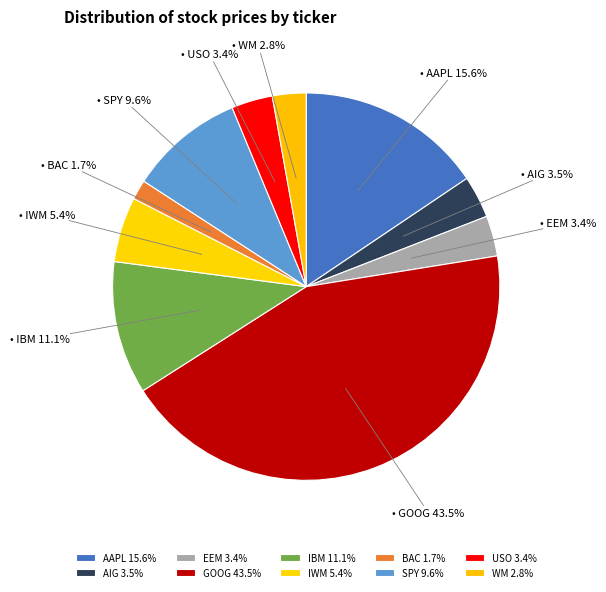

What is the ratio of the value at AIG to the value at USO?

1.0